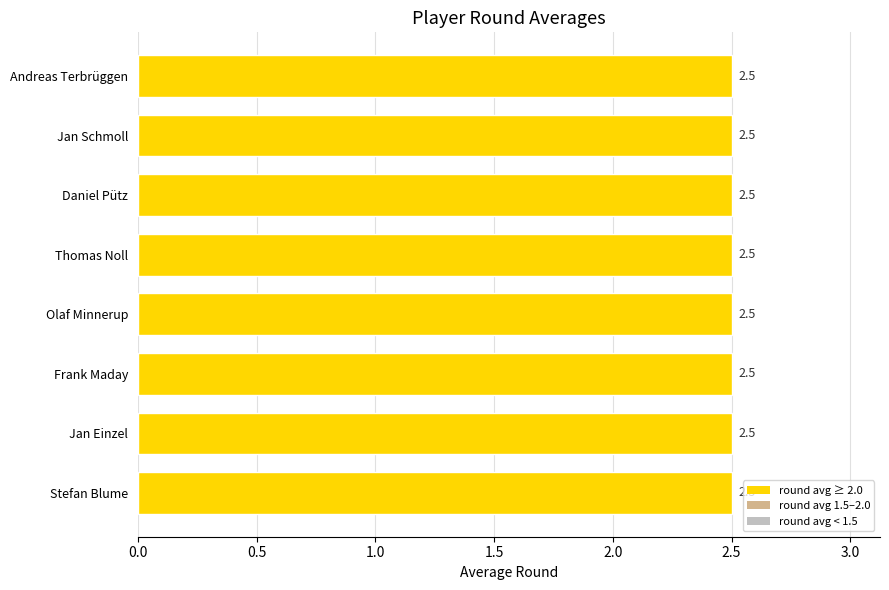

At which label is round closest to 2?

Jan Einzel